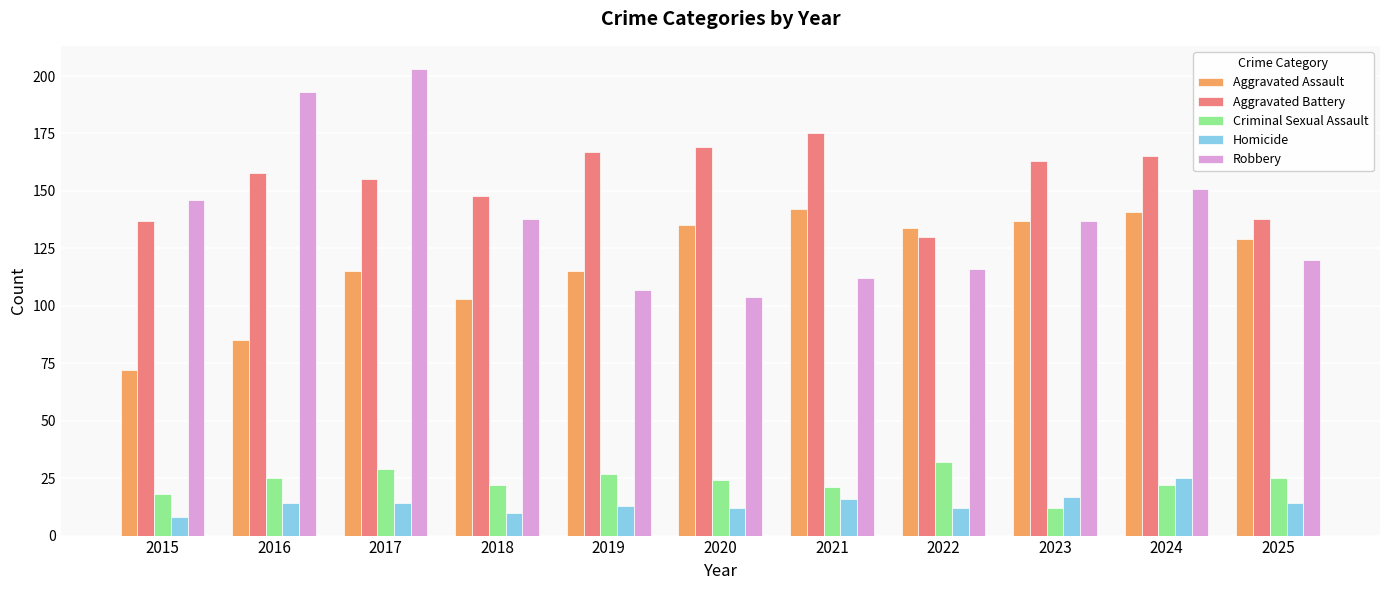

Which series changed the most between 2015 and 2024?

Aggravated Assault